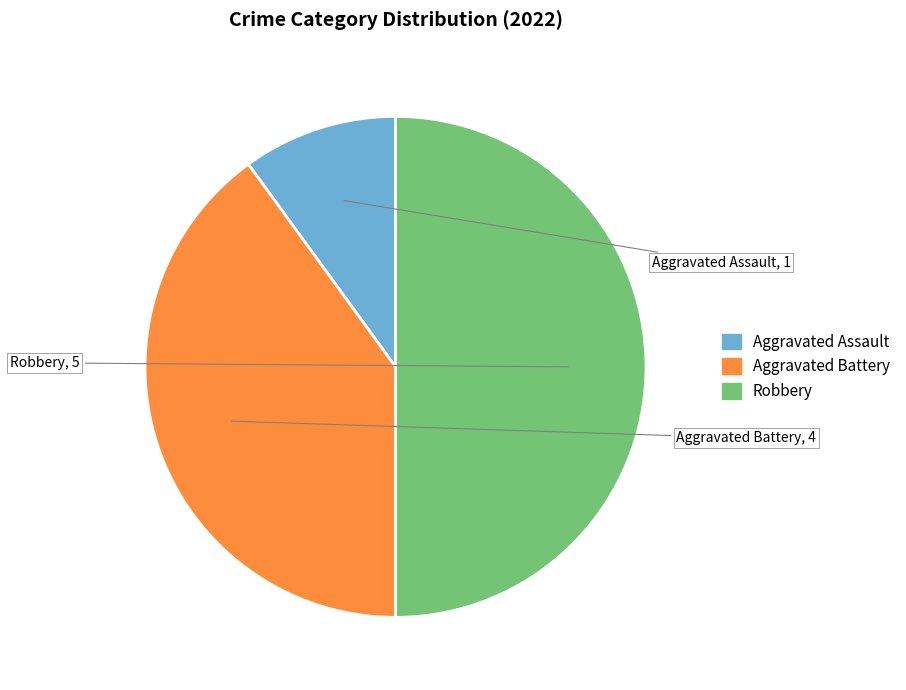

How many segments does this pie chart have?

3